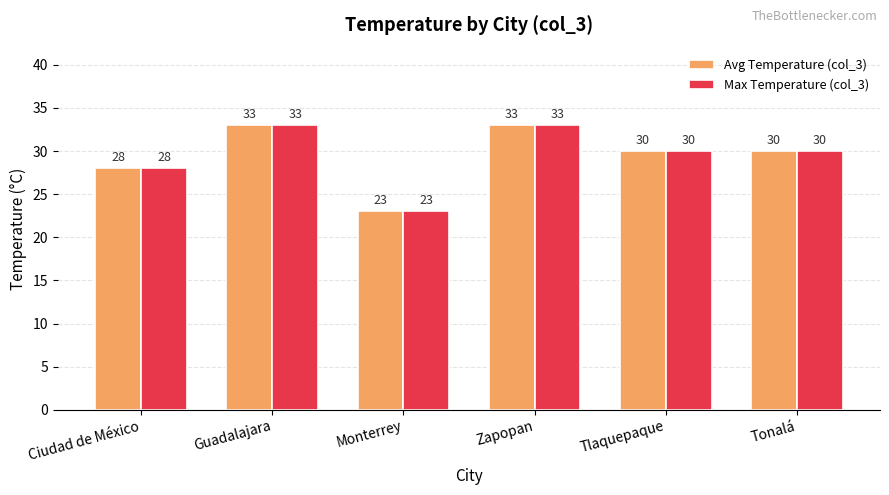

At which label does Avg Temperature (col_3) first exceed 30?

Guadalajara